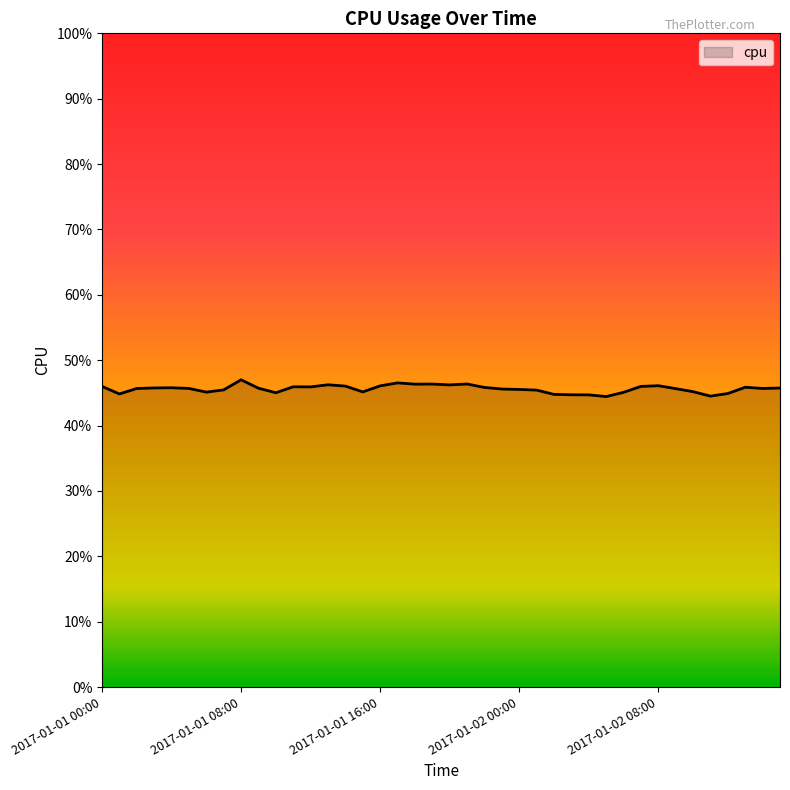

What is the label of the 10th point from the left?

2017-01-01 09:00